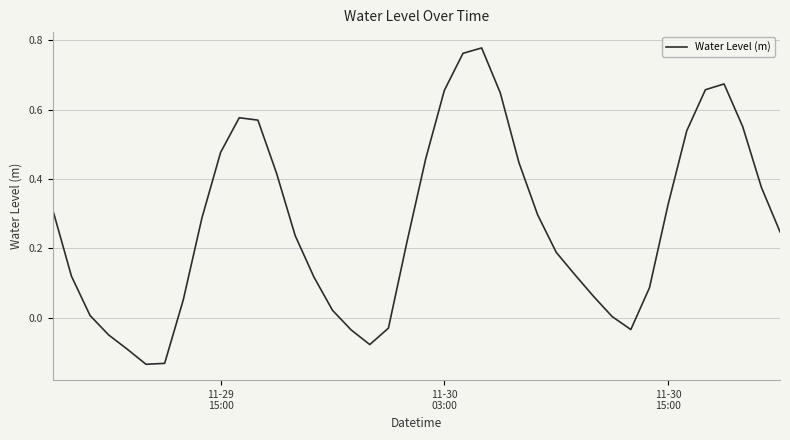

What is the difference between the maximum and minimum values?

0.9